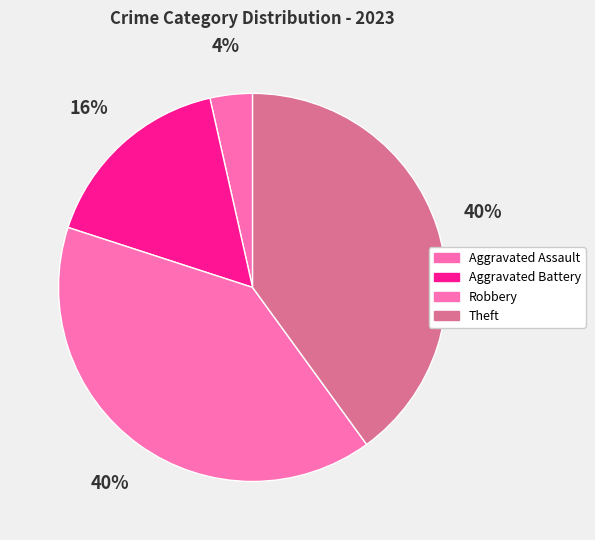

Which slice is the largest?

Robbery